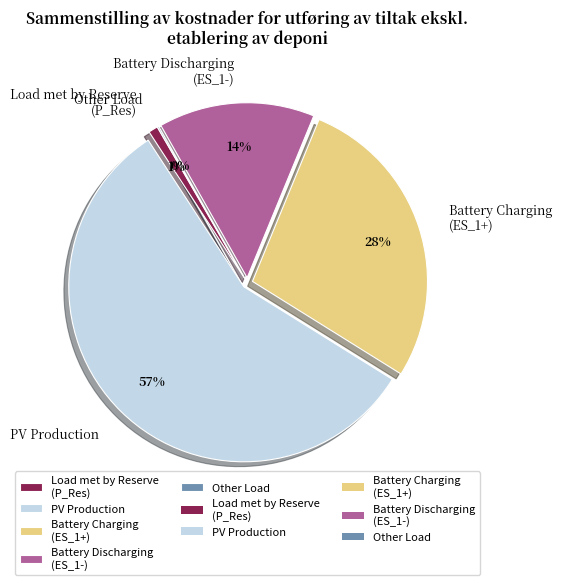

Combined, do Load met by Reserve (P_Res) and PV Production account for over 50%?

Yes